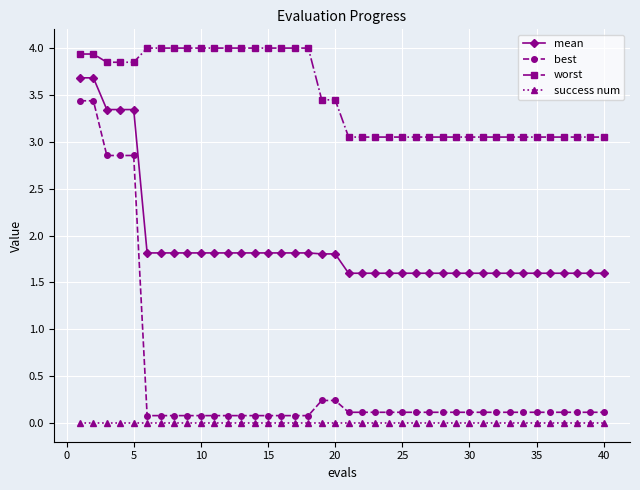

List the series in order of their peak value, lowest first.

success num, best, mean, worst